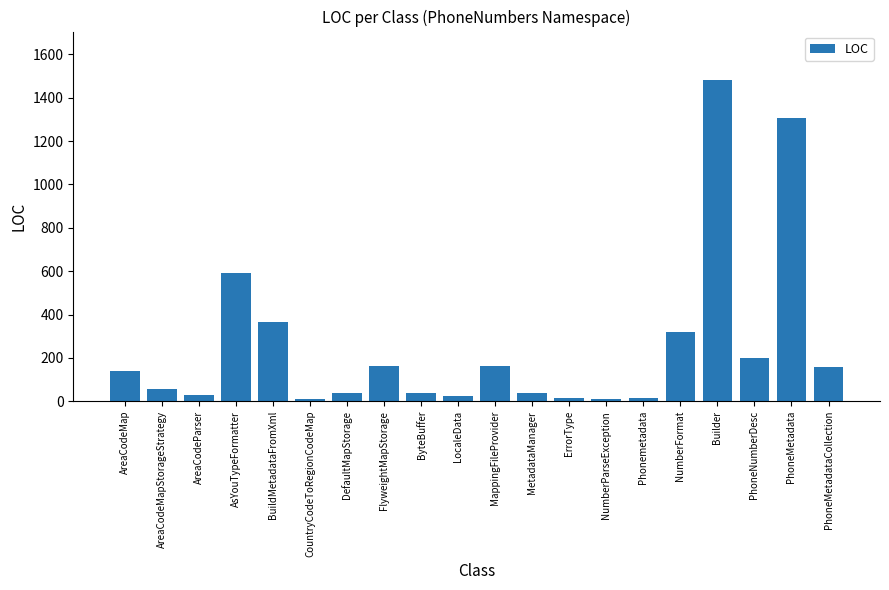

What is the label of the 1st bar from the left?

AreaCodeMap